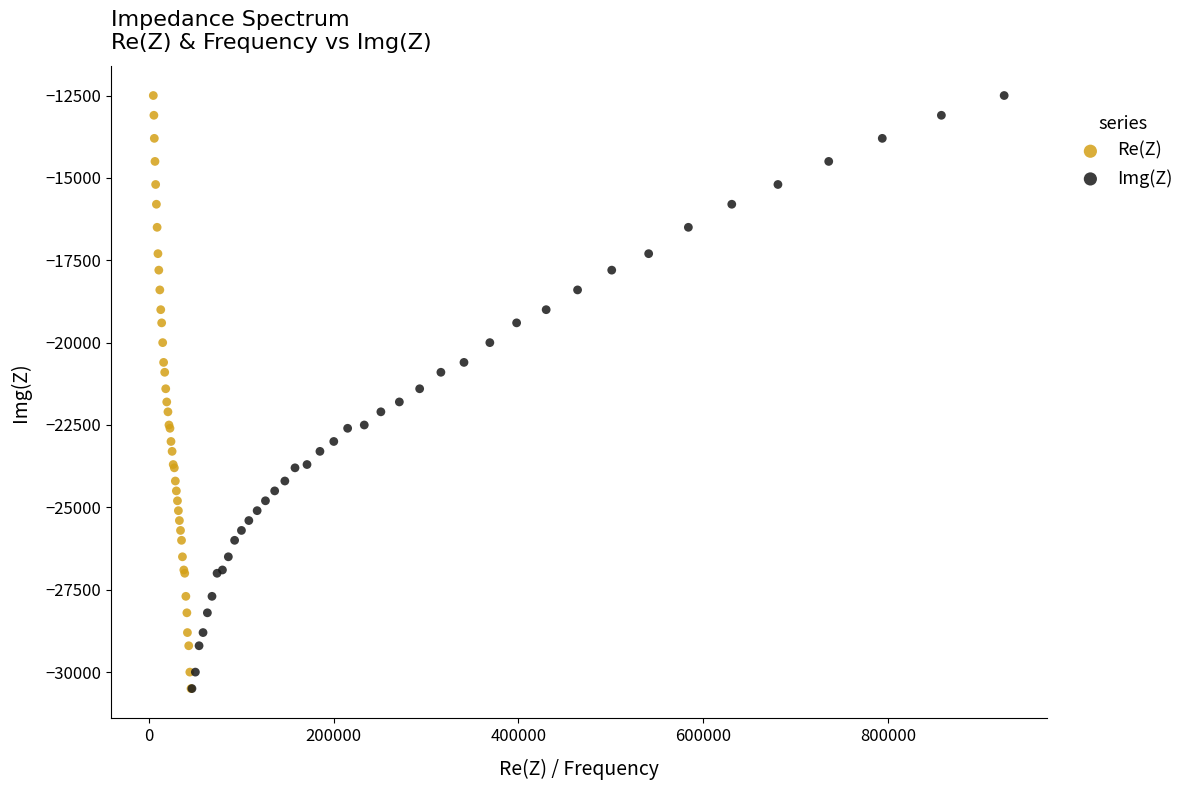

What are all the series names shown in the legend?

Re(Z), Img(Z)